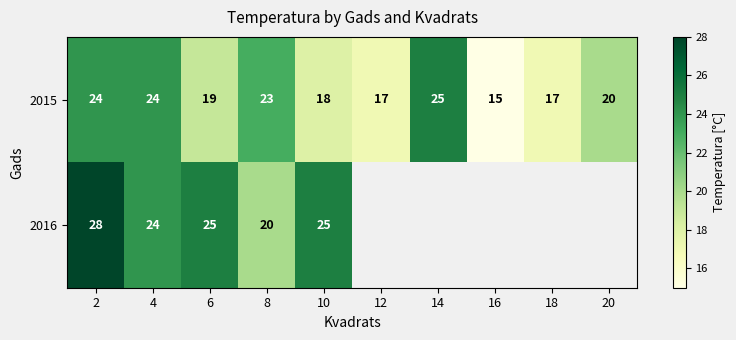

What is the greatest value displayed?

28.0